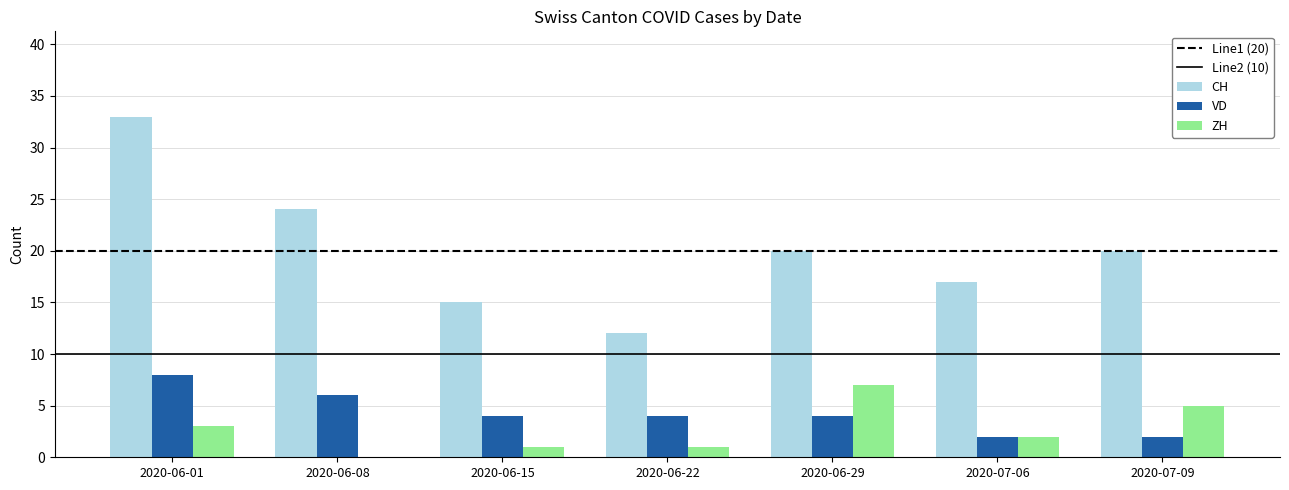

Is the value of ZH at 2020-07-09 greater than the value of CH at 2020-07-06?

No